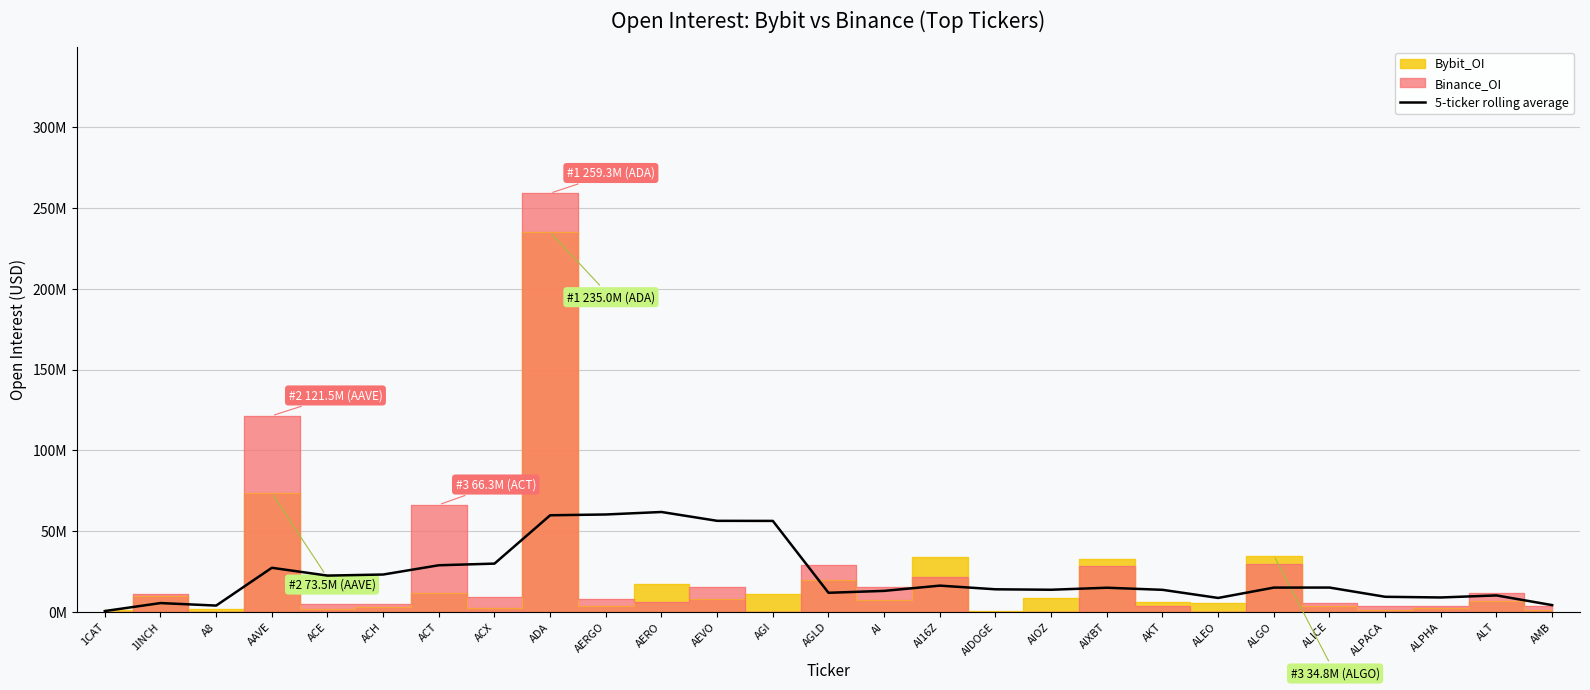

How many points are higher than both their immediate neighbors (excluding endpoints)?

7